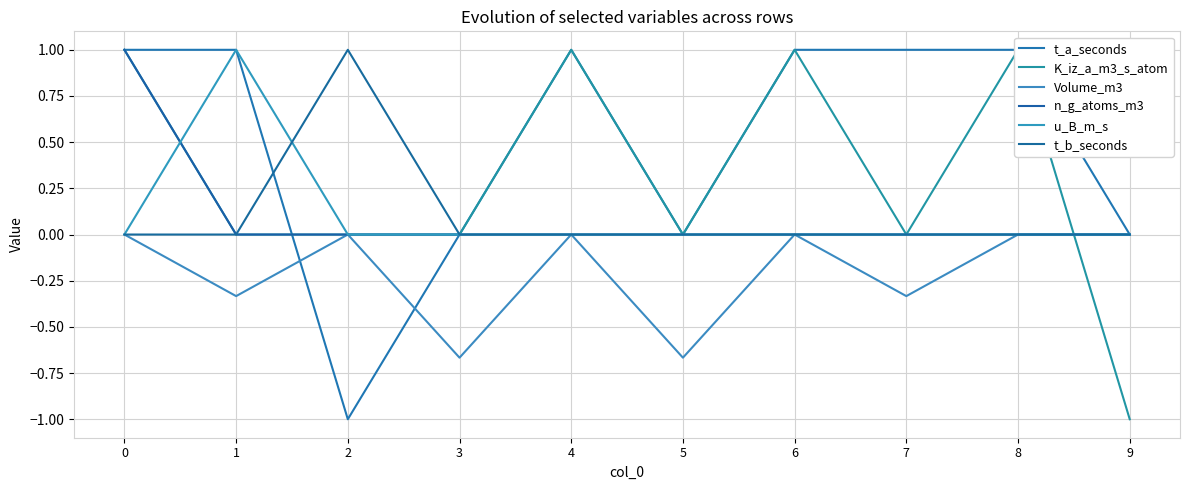

How many intersections are there between n_g_atoms_m3 and u_B_m_s?

1